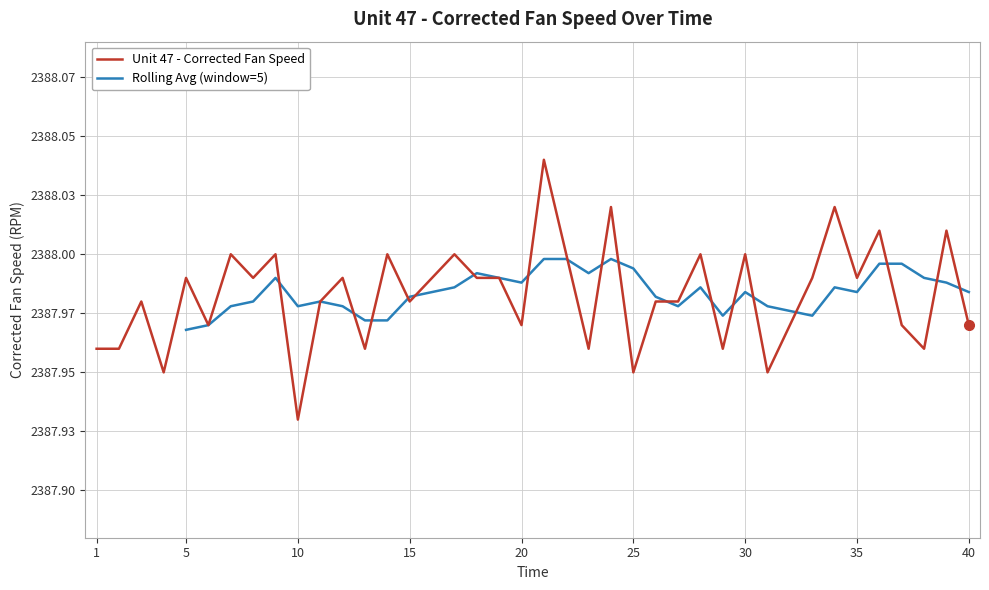

Reading right to left, what are all the values shown in this chart?

40=2388.0	39=2388.0	38=2388.0	37=2388.0	36=2388.0	35=2388.0	34=2388.0	33=2388.0	32=2388.0	31=2387.9	30=2388.0	29=2388.0	28=2388.0	27=2388.0	26=2388.0	25=2387.9	24=2388.0	23=2388.0	22=2388.0	21=2388.0	20=2388.0	19=2388.0	18=2388.0	17=2388.0	16=2388.0	15=2388.0	14=2388.0	13=2388.0	12=2388.0	11=2388.0	10=2387.9	9=2388.0	8=2388.0	7=2388.0	6=2388.0	5=2388.0	4=2387.9	3=2388.0	2=2388.0	1=2388.0